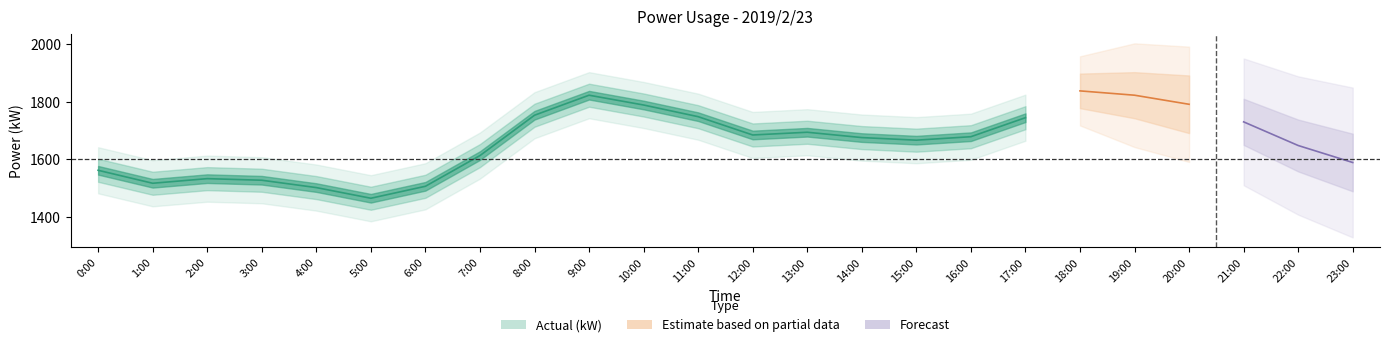

Between 0:00 and 15:00, which series saw the biggest shift?

actual_kW